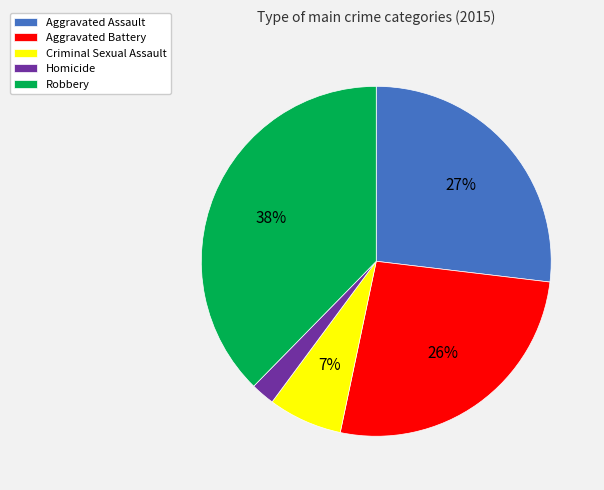

Do Aggravated Assault and Criminal Sexual Assault together represent more than half of the pie?

No